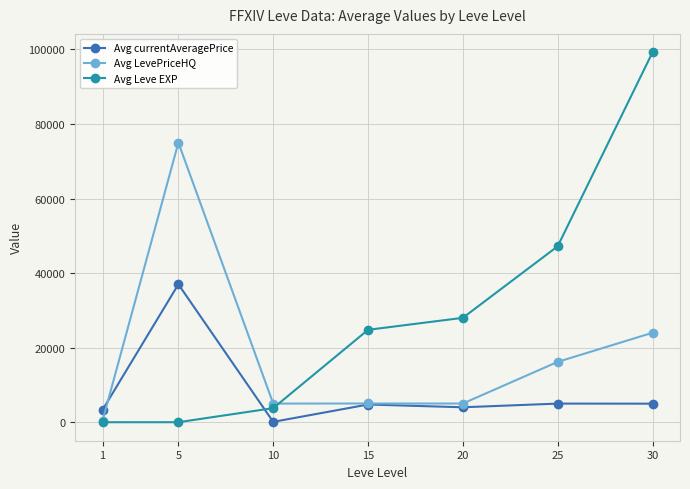

True or false: Avg LevePriceHQ and Avg Leve EXP cross at least once.

True